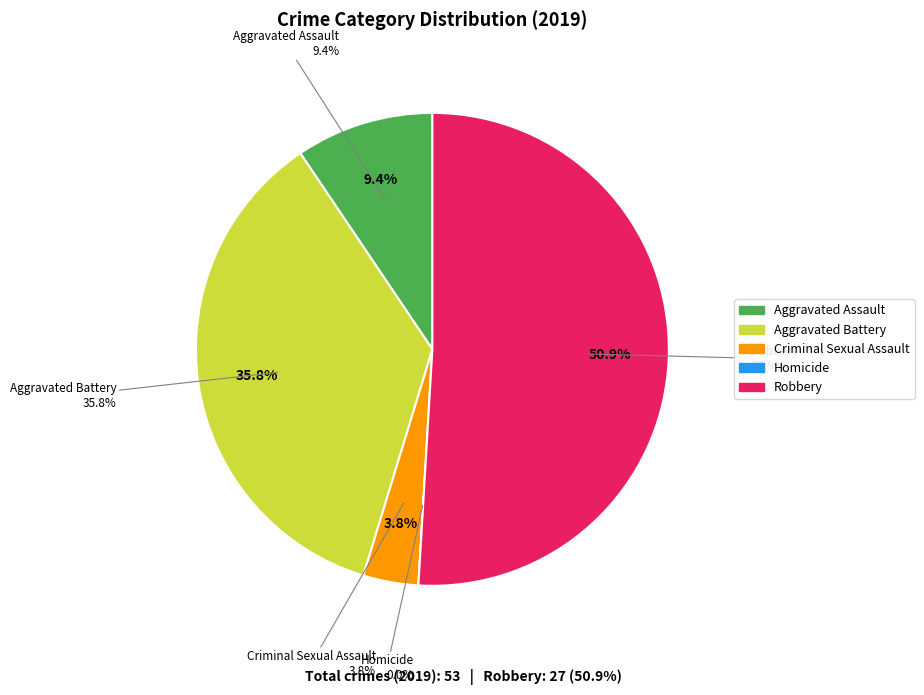

Which has a higher value, Aggravated Battery or Criminal Sexual Assault?

Aggravated Battery